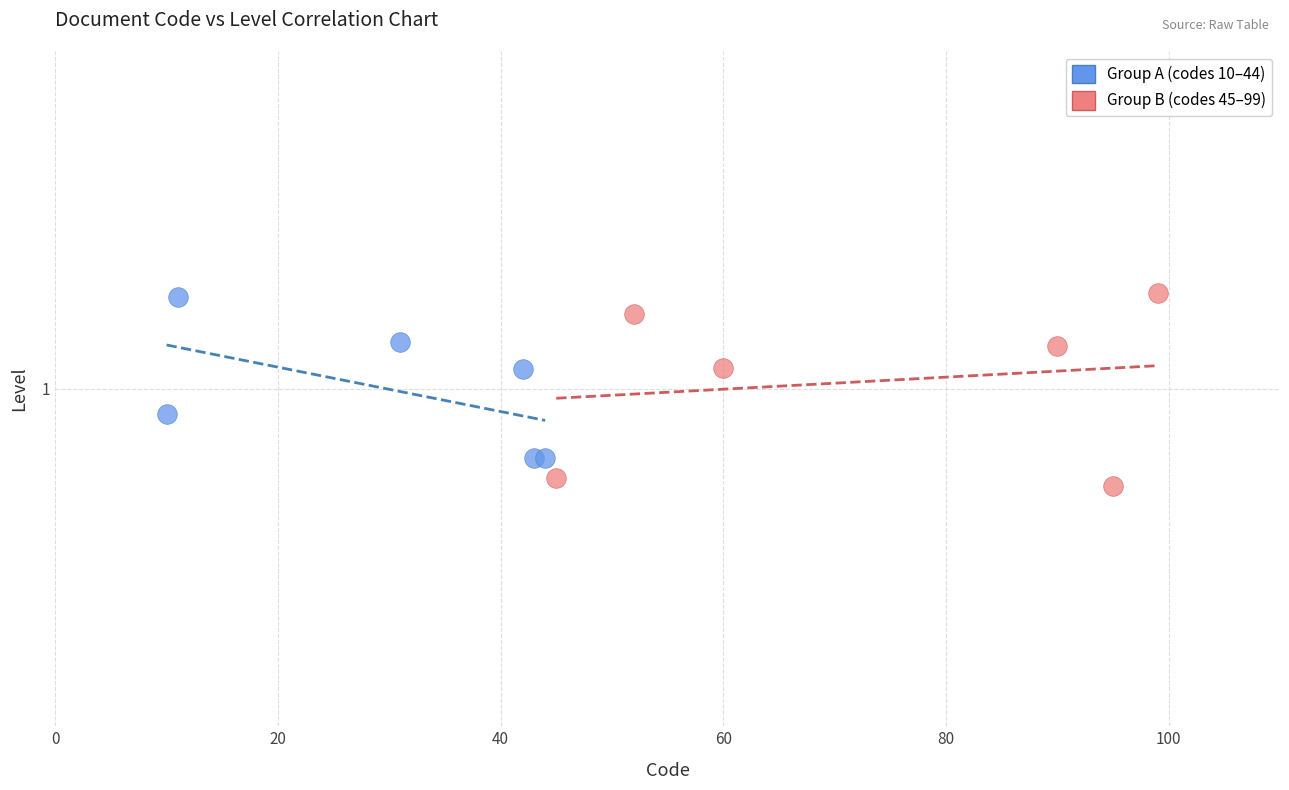

What are all the series names shown in the legend?

Group A (codes 10–44), Group B (codes 45–99)